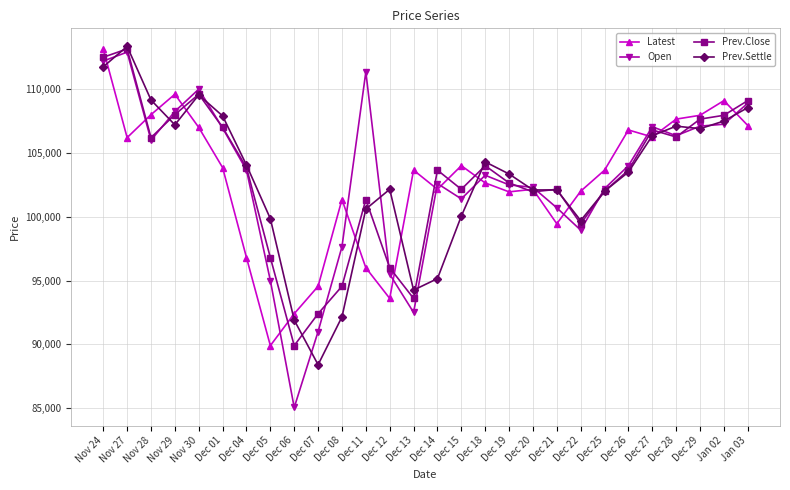

What is the lowest value of the Prev.Close series?

89900